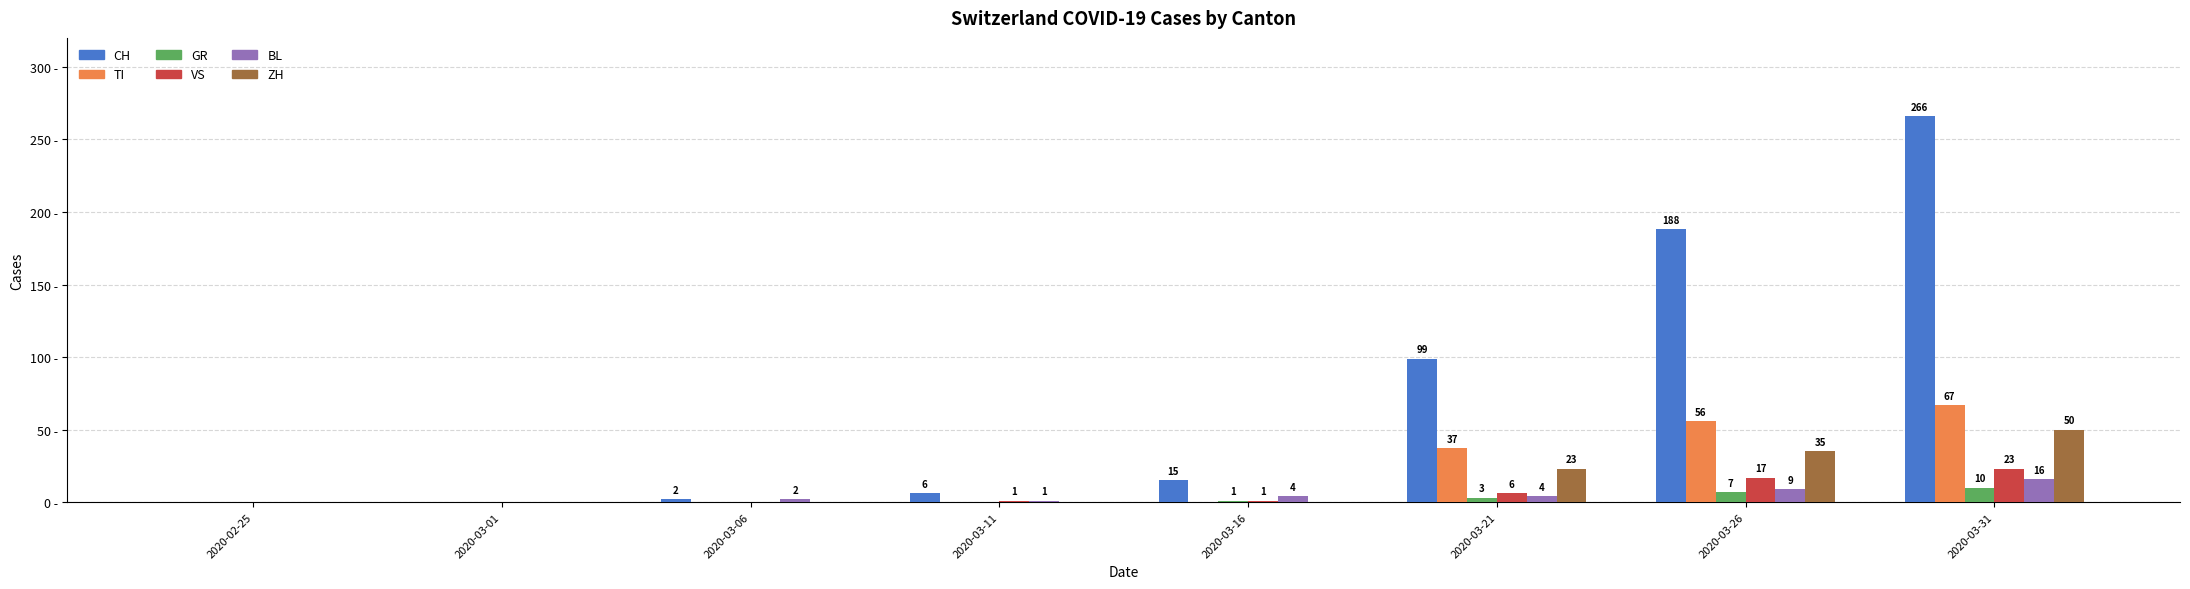

Which category has the highest value across all series?

2020-03-31